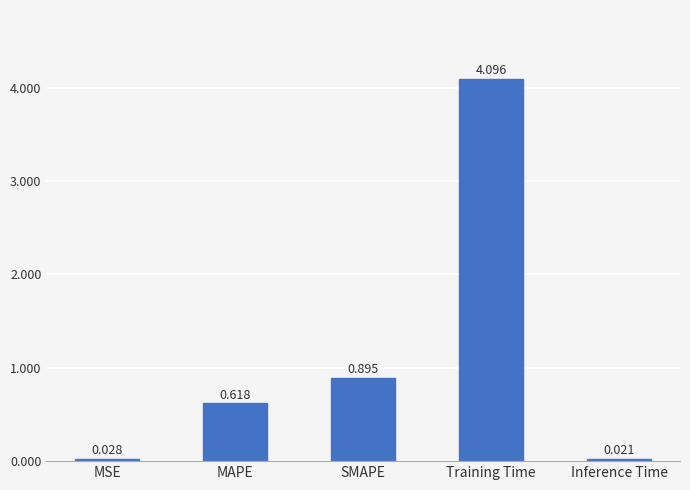

What is the maximum value shown in the chart?

4.1